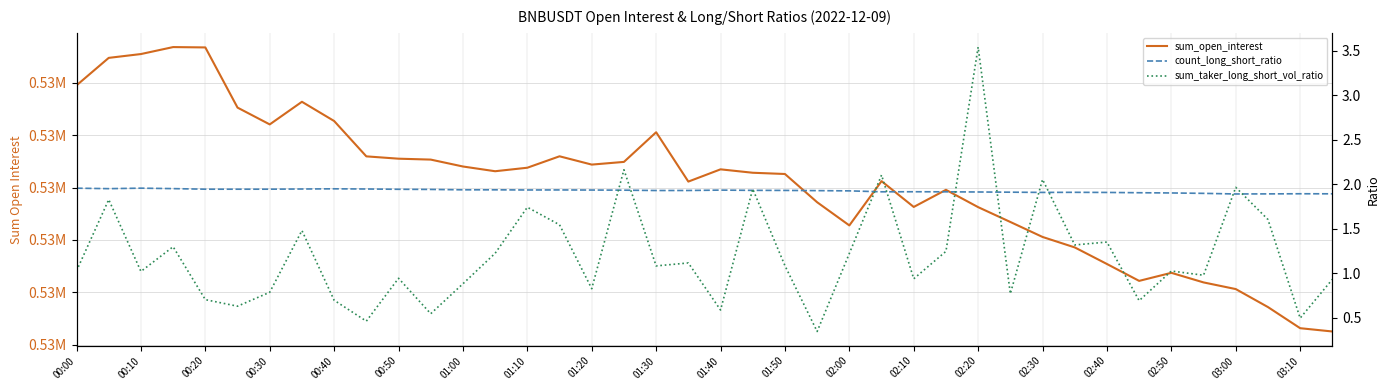

What is the average value of the count_long_short_ratio series?

1.9